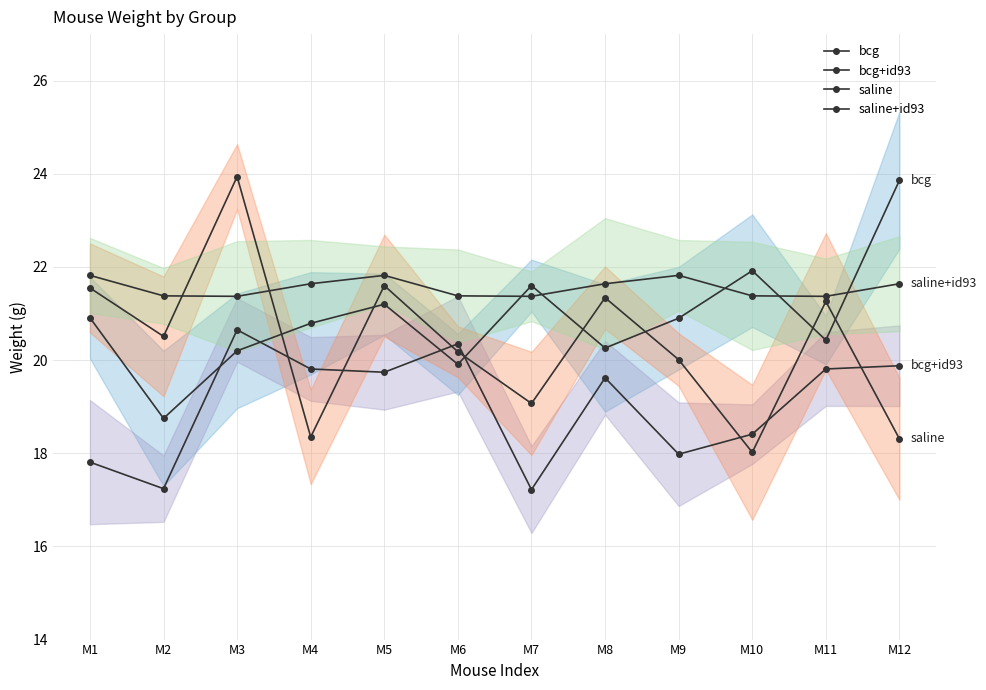

What are all the series names shown in the legend?

bcg, bcg+id93, saline, saline+id93